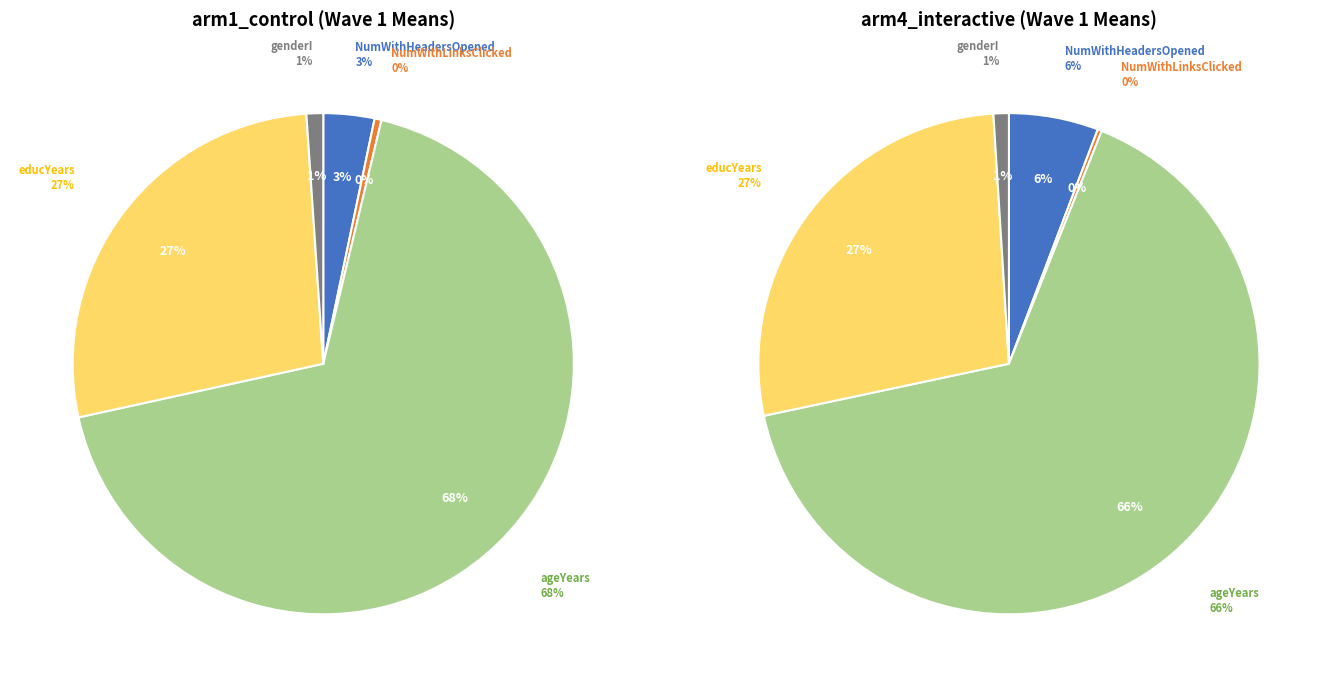

To the nearest percent, what portion does genderI represent?

1%